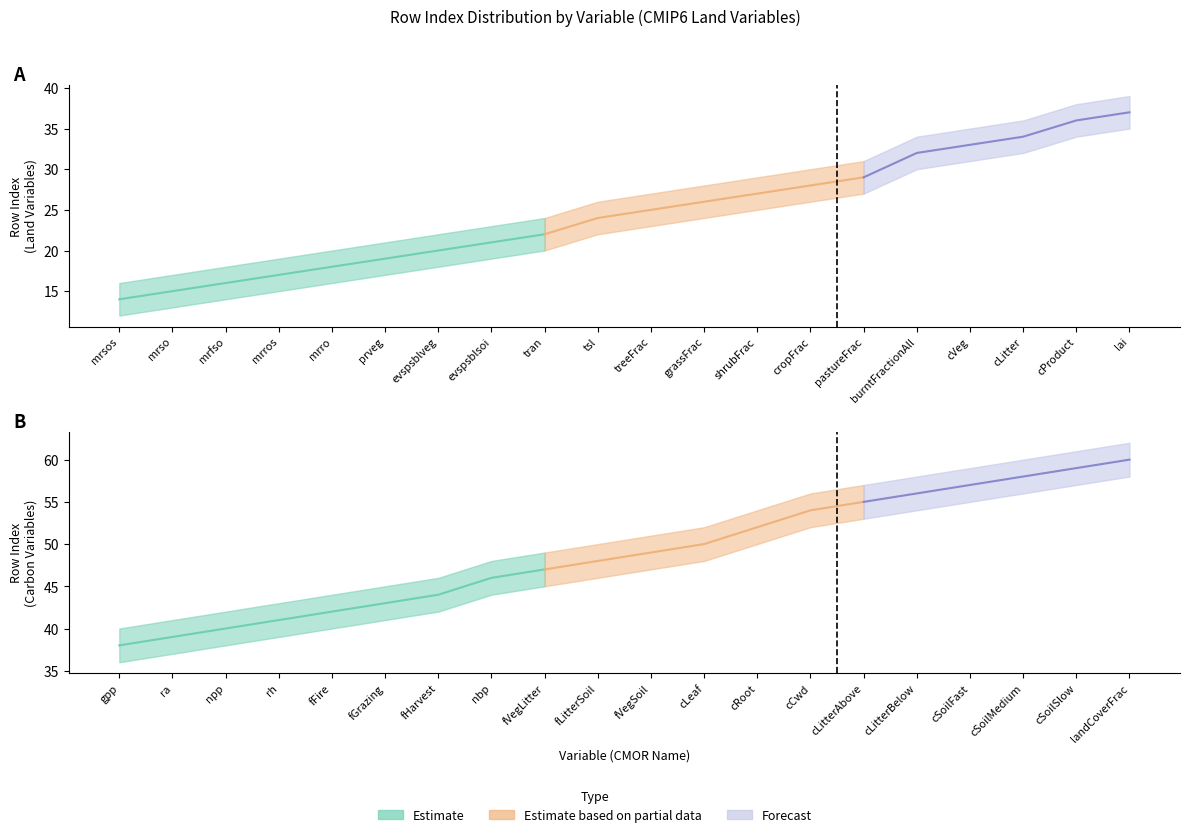

Is this an area chart (filled region under the line)?

No